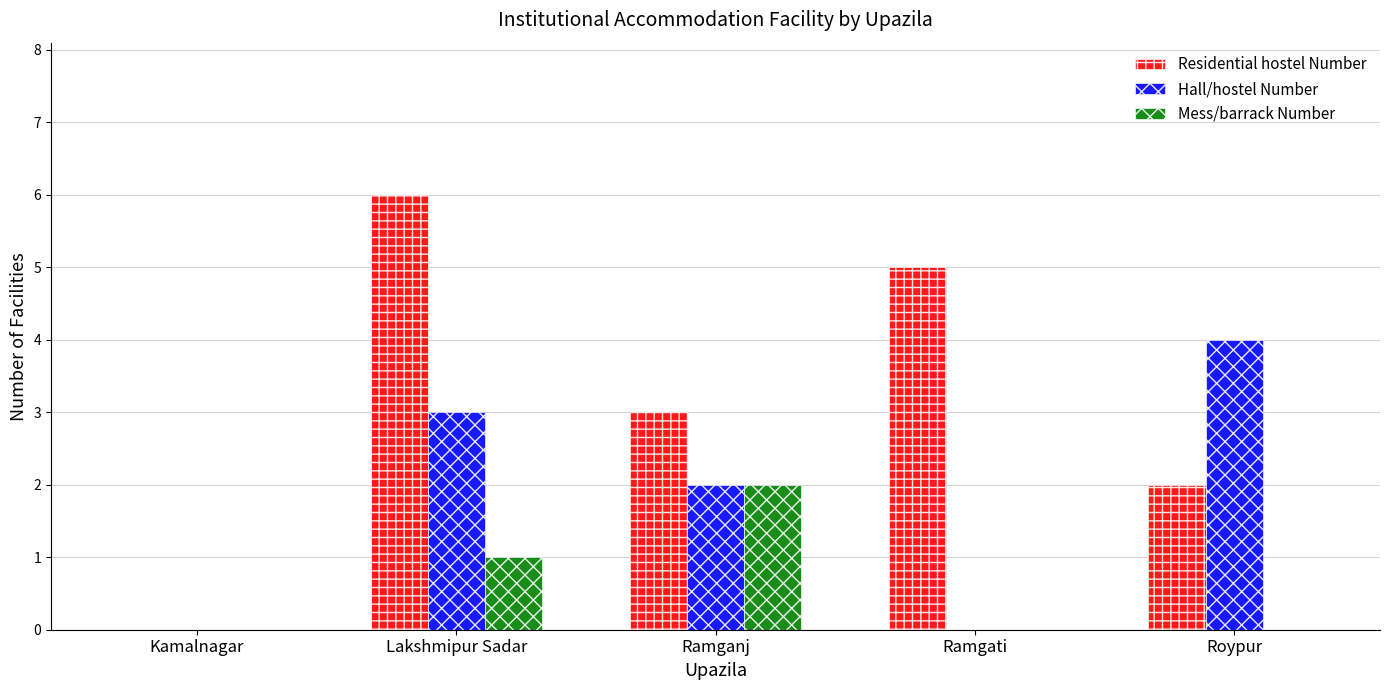

Count the Residential hostel Number values in the range 2 to 5.

3